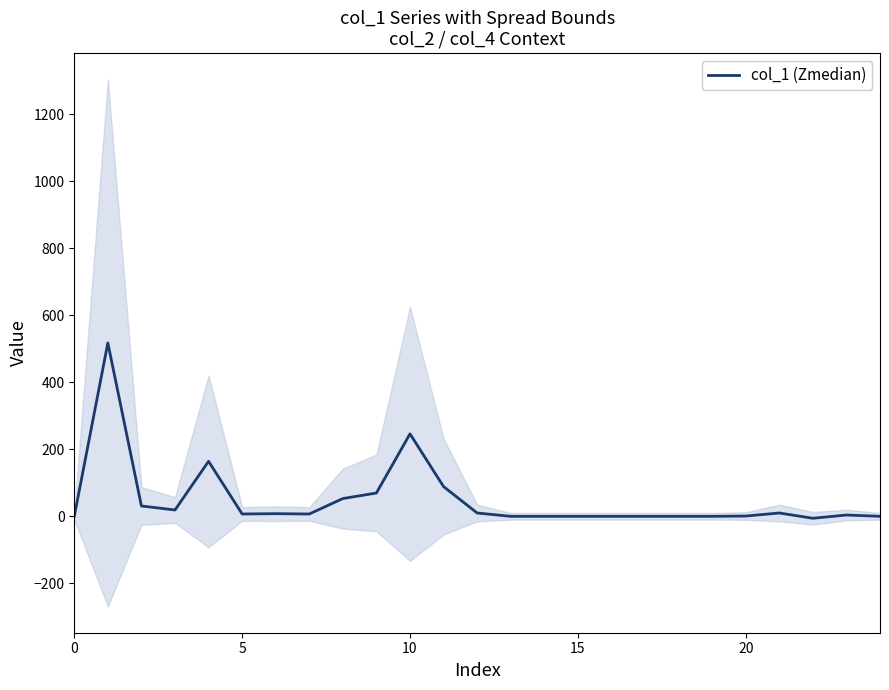

True or false: the data has more than 1 interior local peaks.

True